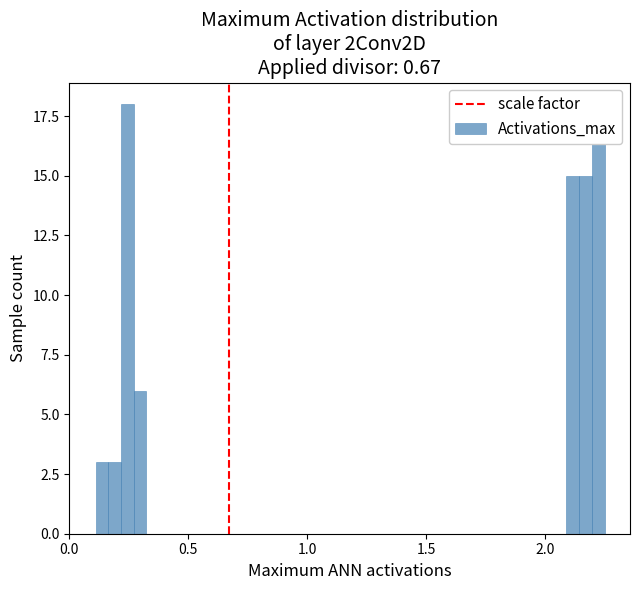

Around what value on the x-axis is the tallest bar? Give the approximate position of its centre, as read against the axis.

0.25